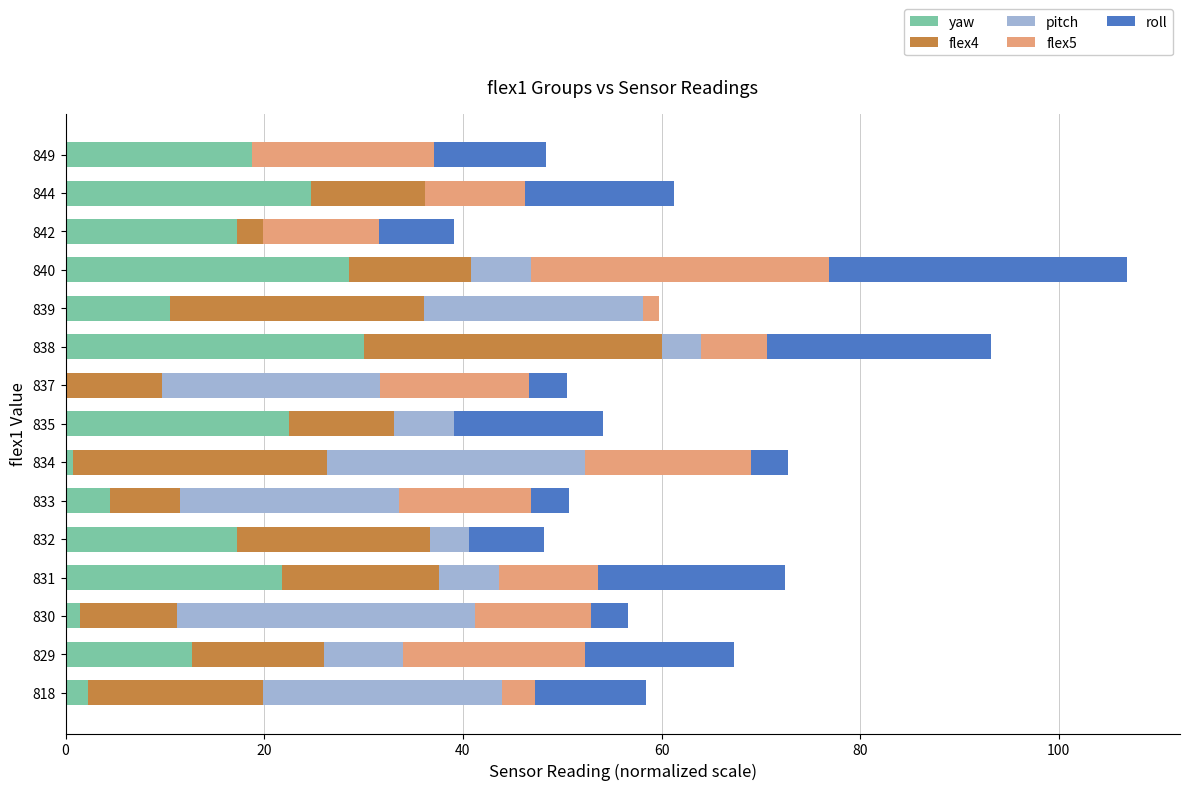

What are all the series names shown in the legend?

yaw, flex4, pitch, flex5, roll